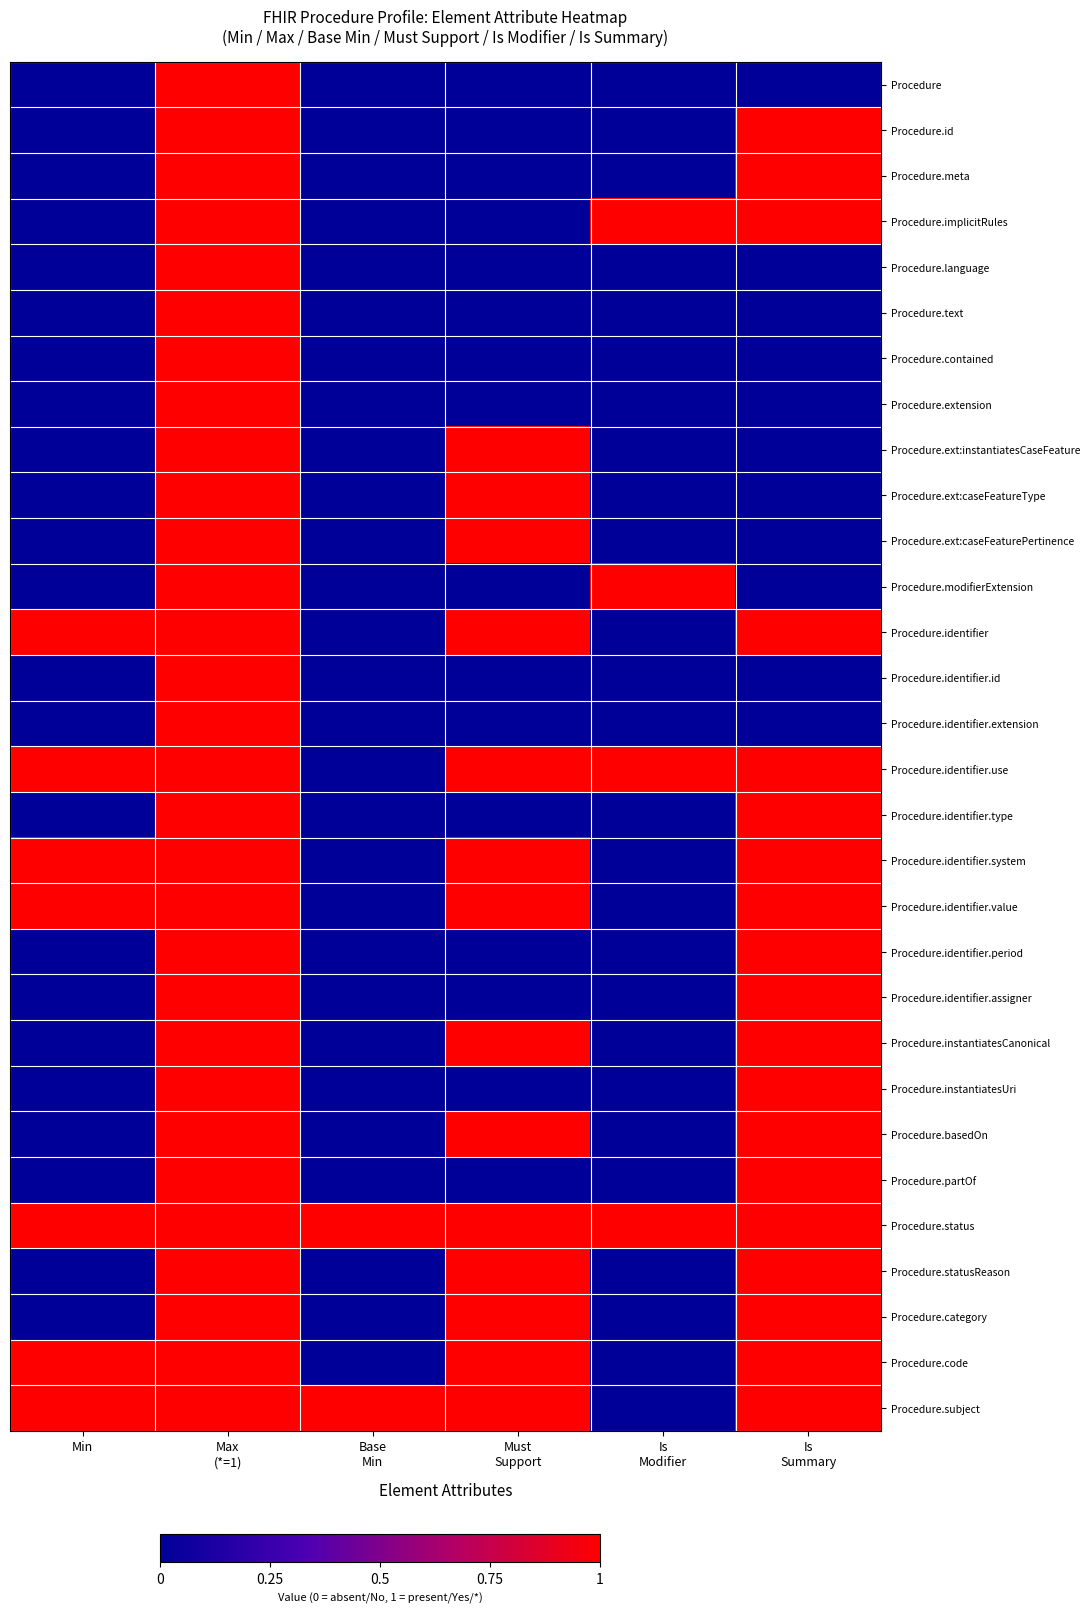

Count the number of data series in this chart.

30